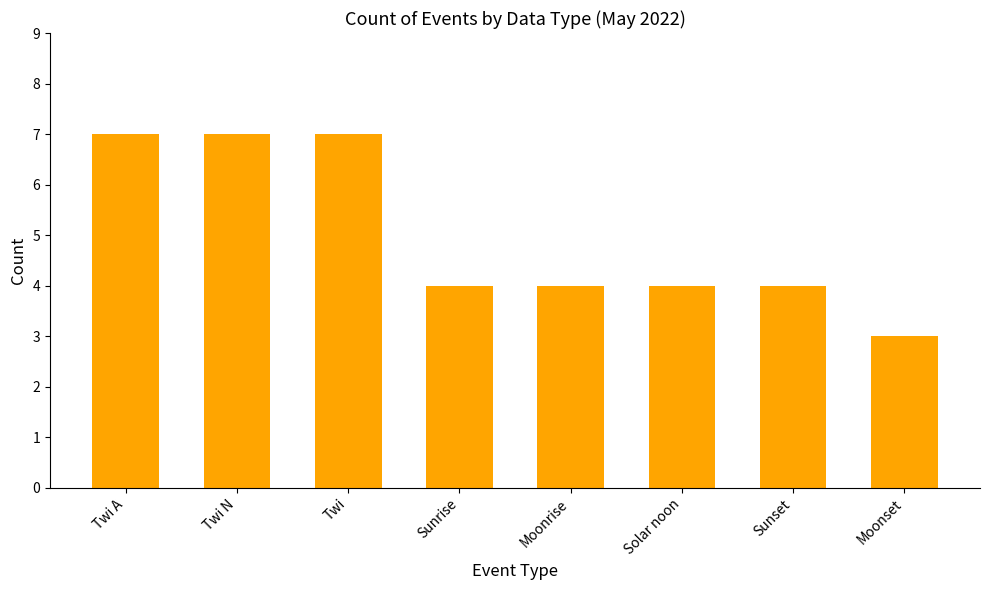

What is the approximate value at Moonrise?

4